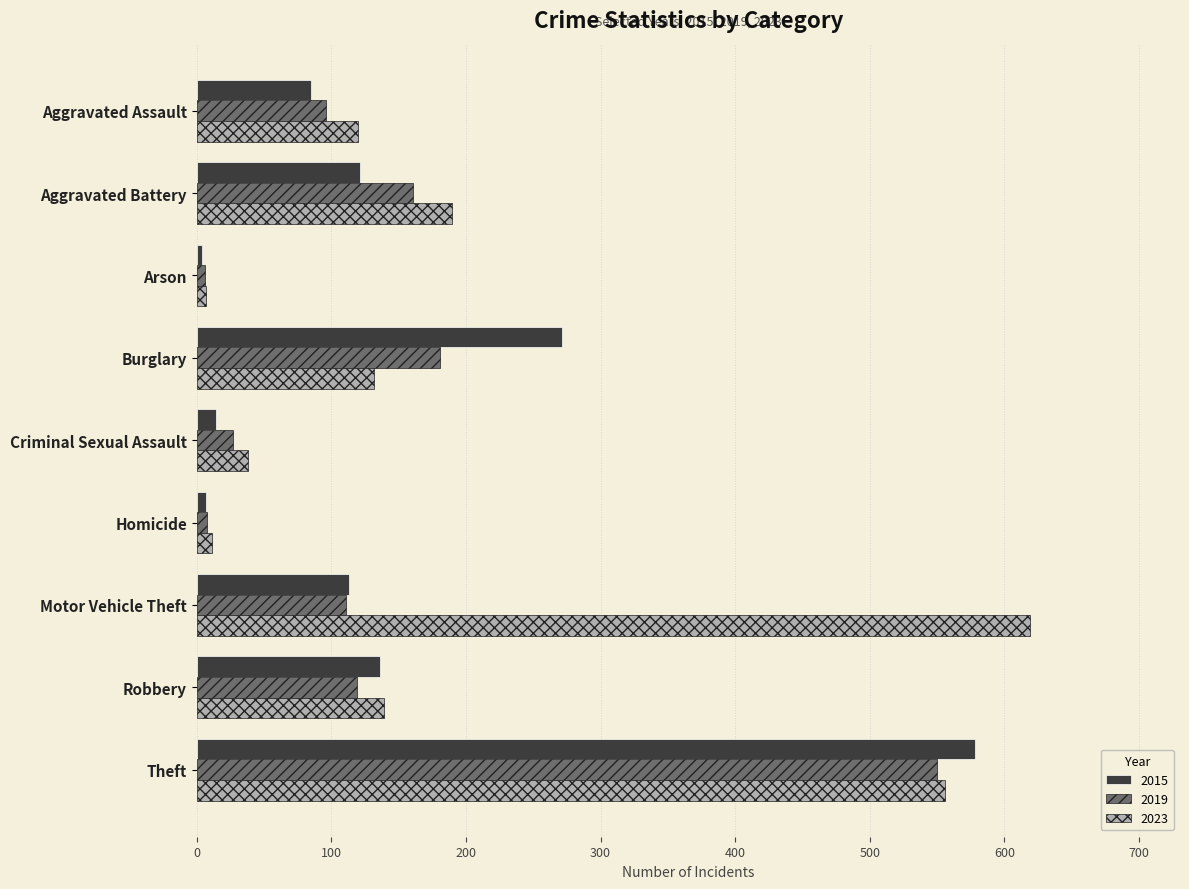

At which category is the sum across all series the highest?

Theft